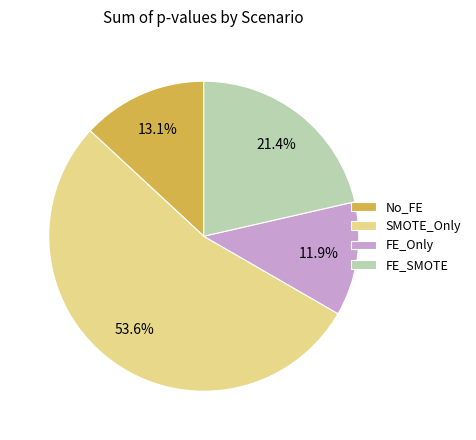

Which category has the smallest portion of the pie?

FE_Only